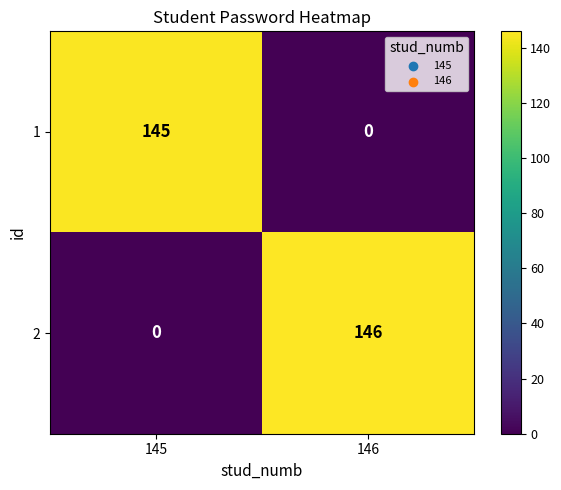

Reading left to right, extract all data points from this chart.

1: 145=145	146=0
2: 145=0	146=146